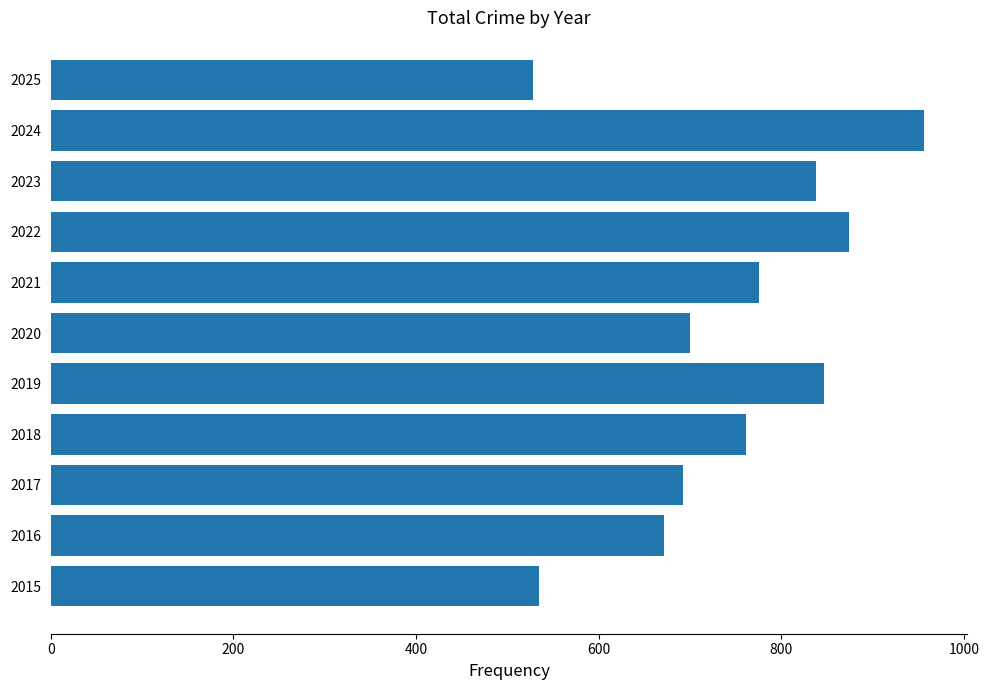

Between 2022 and 2021, which is larger?

2022